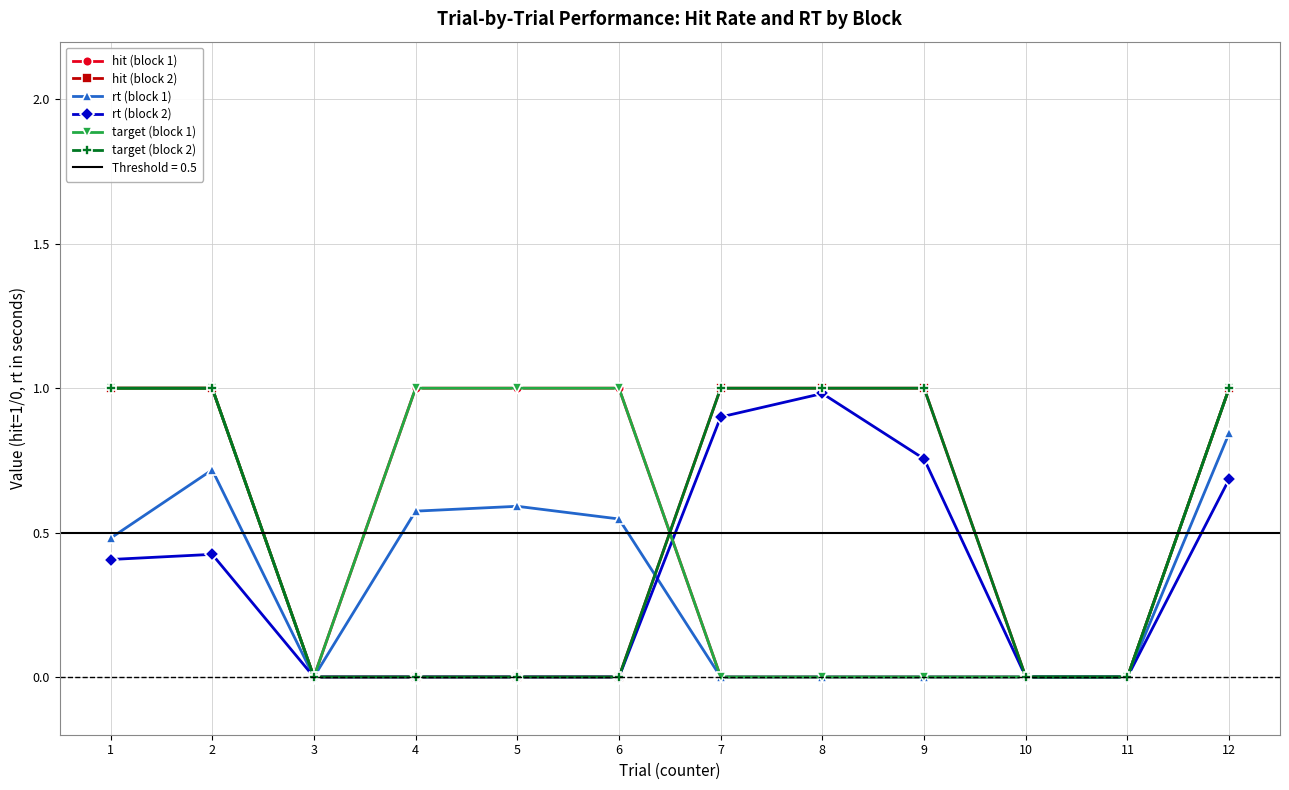

Count the target (block 2) values in the range 0 to 1.

12